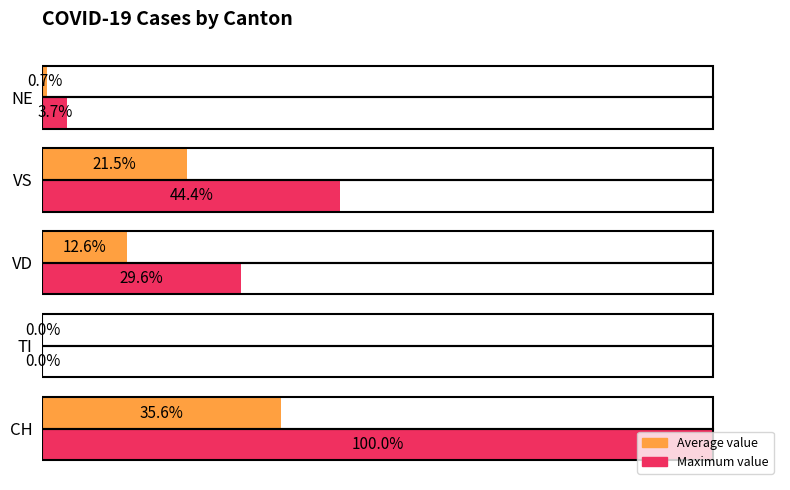

Between VD and VS, which series saw the biggest shift?

Maximum value